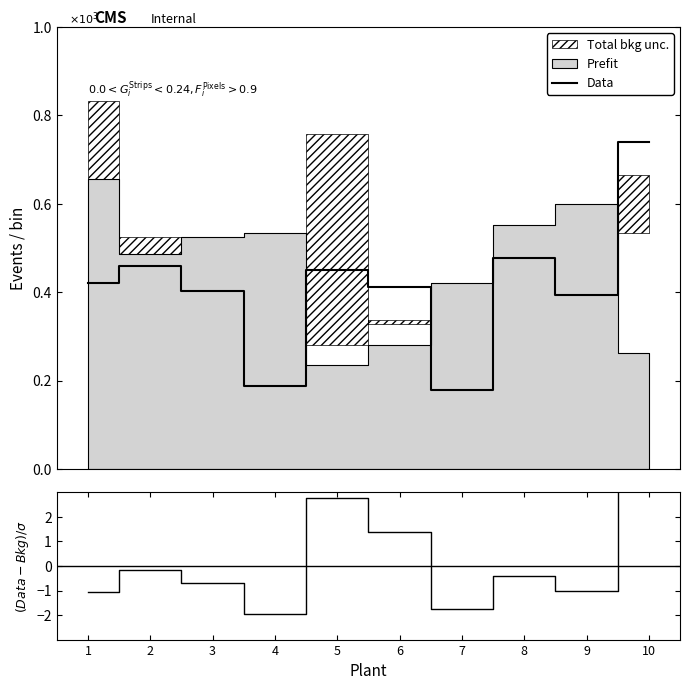

What is the approximate value of (Data-Bkg)/σ at 7?

-1.7